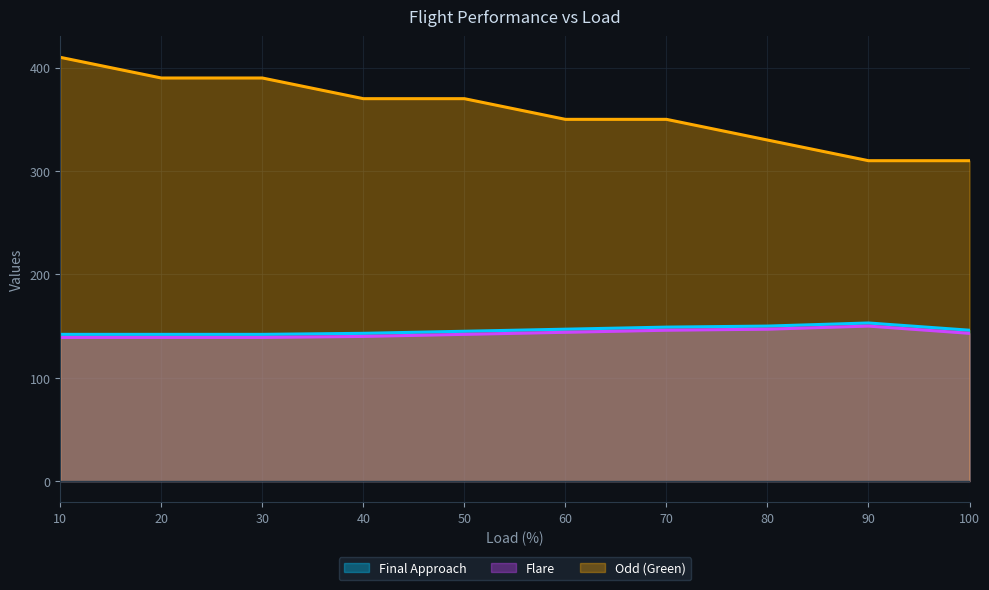

At how many categories does at least one series exceed 341?

7